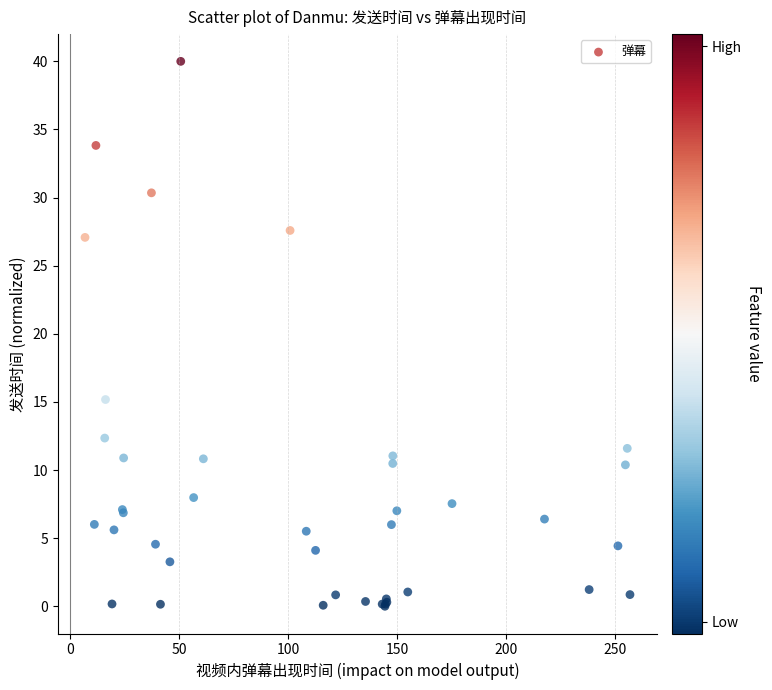

What Y value in the scatter plot is closest to 20?

15.2